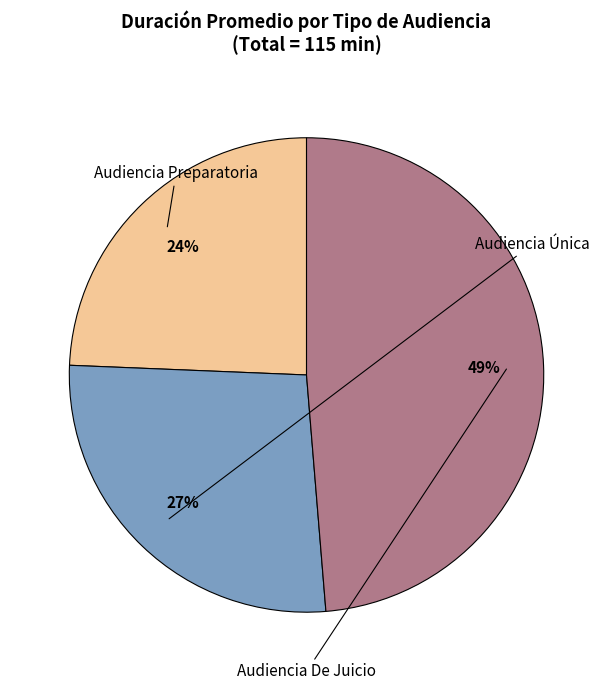

Does any single category account for the majority?

No